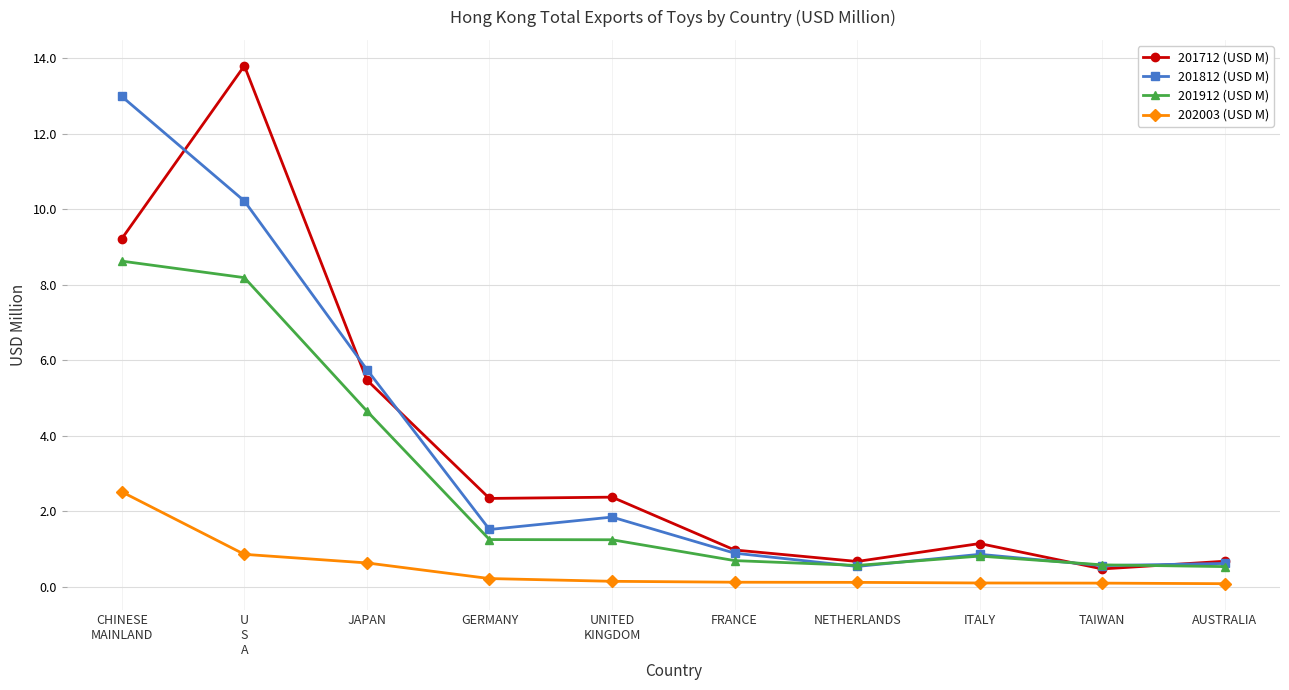

How many lines are shown in the chart?

4